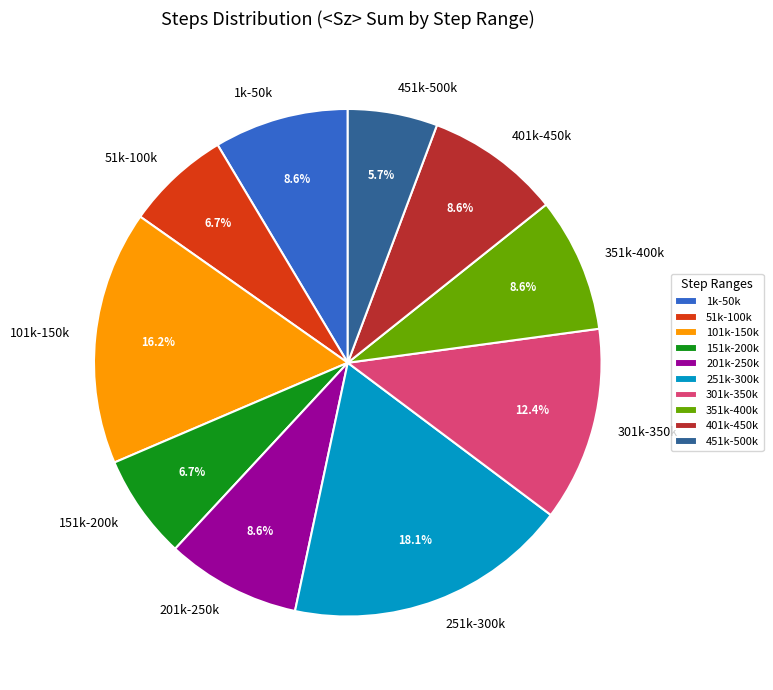

Do 151k-200k and 401k-450k together represent more than half of the pie?

No